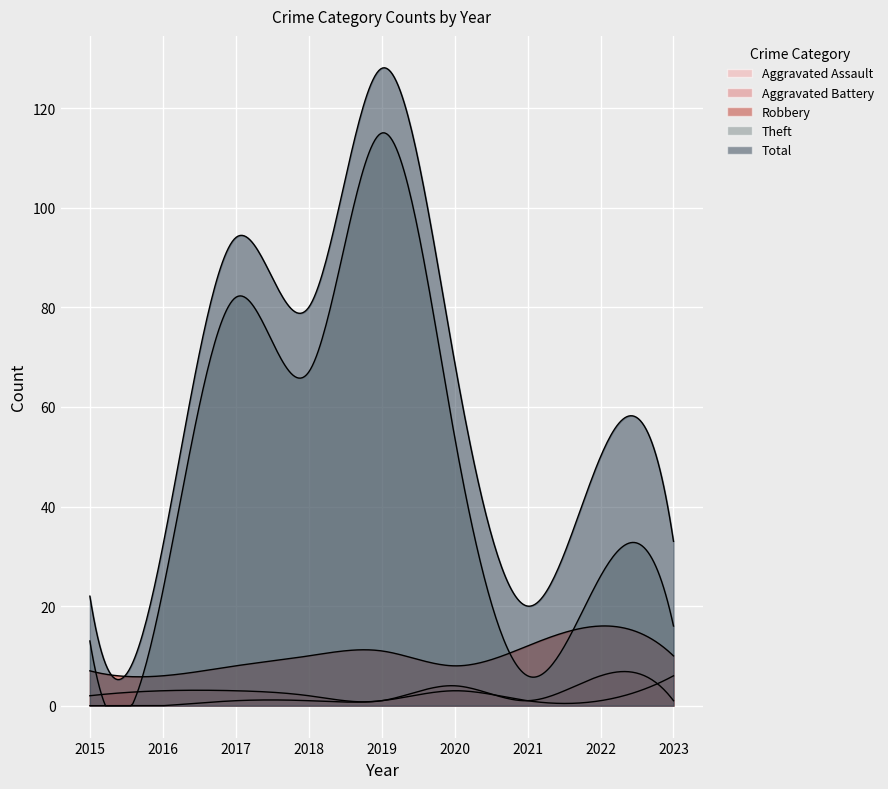

True or false: Aggravated Assault and Total cross at least once.

False